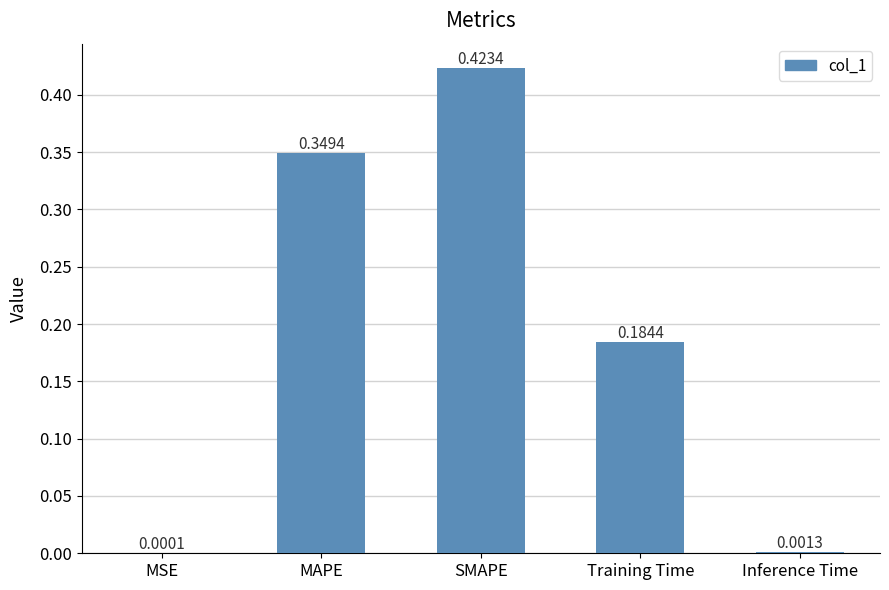

What is the sum of the values at SMAPE and Training Time?

0.6